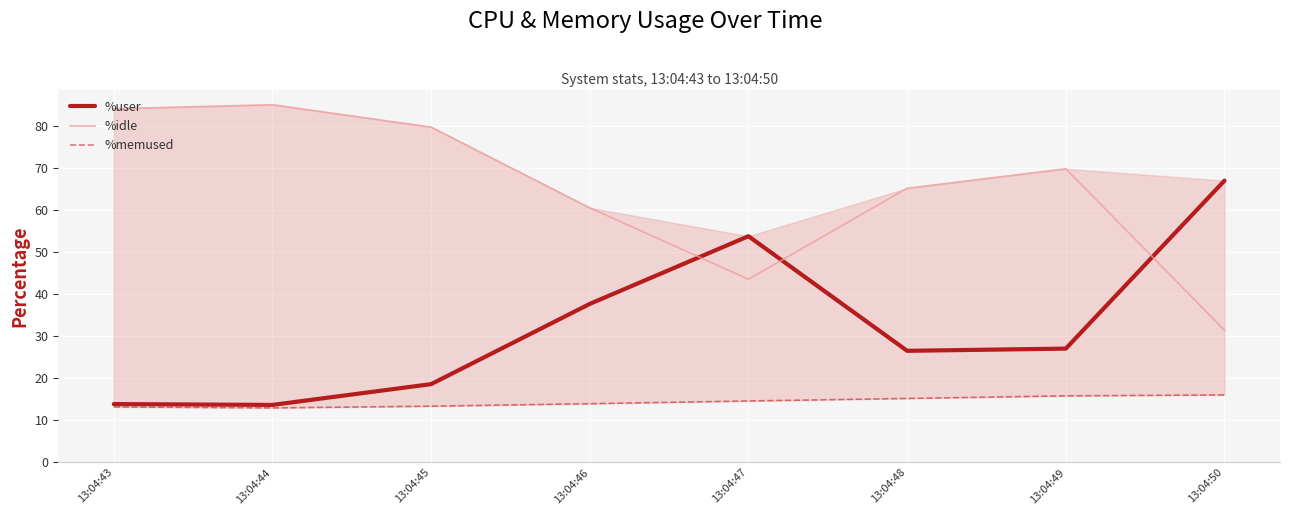

How many values in the %idle series exceed 69?

4